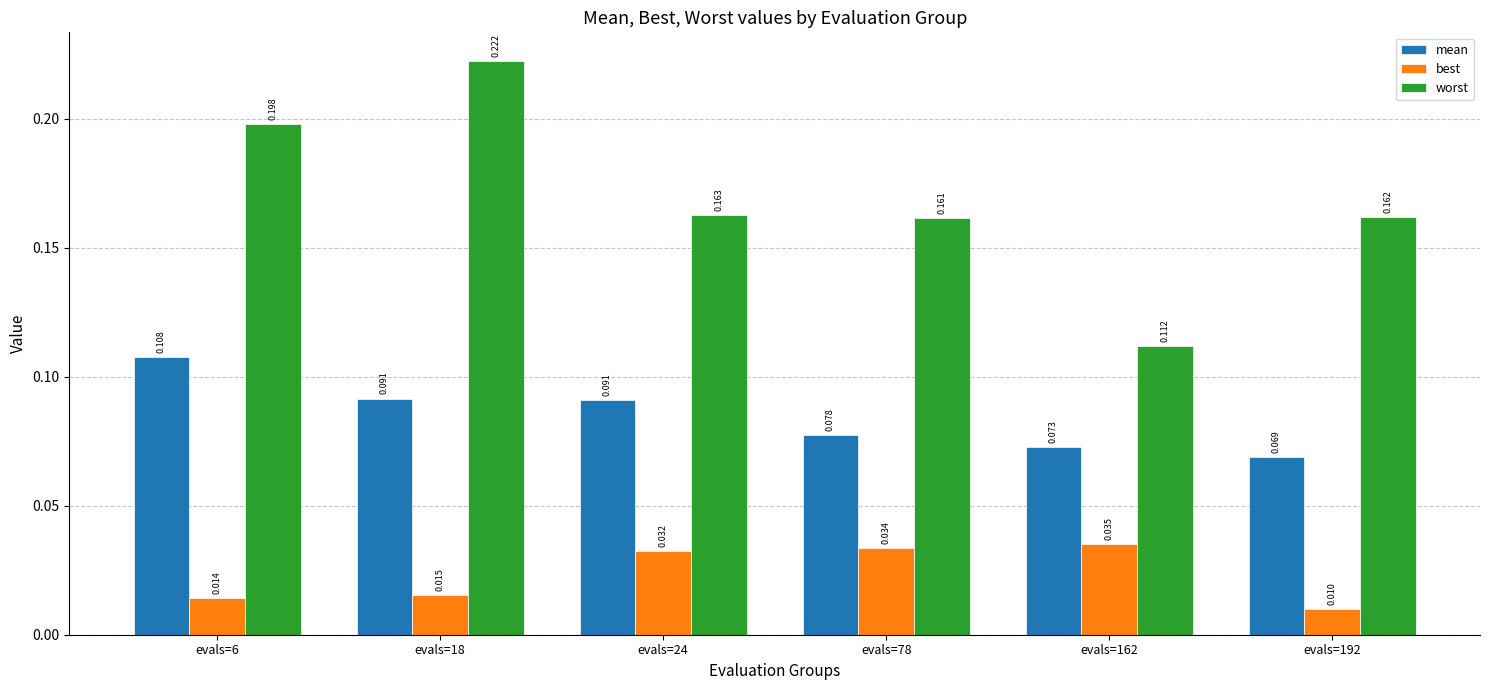

Which series has the largest total across all categories?

worst